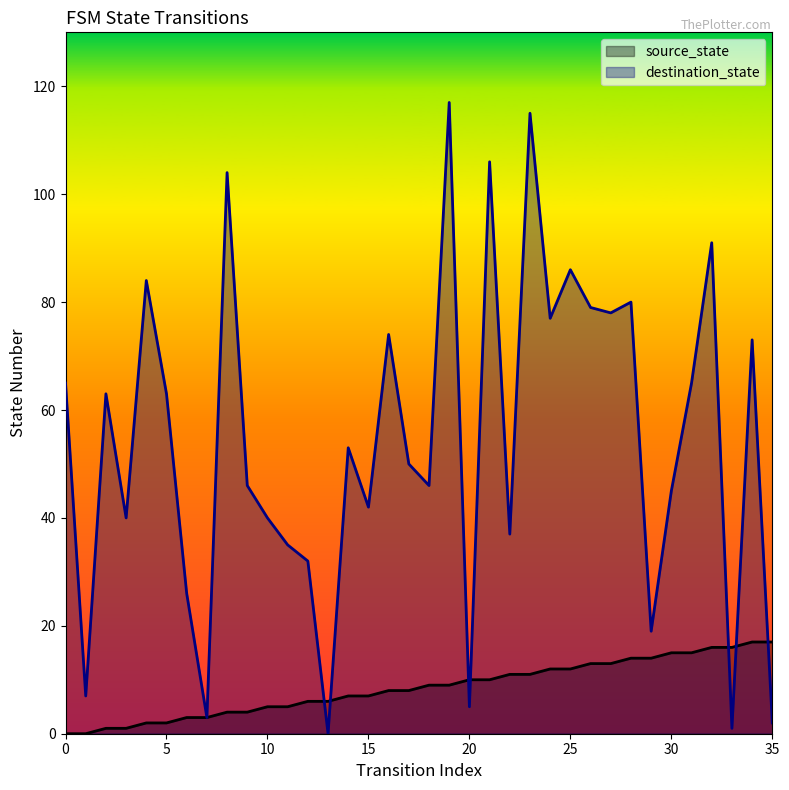

What is the maximum value shown in the chart?

117